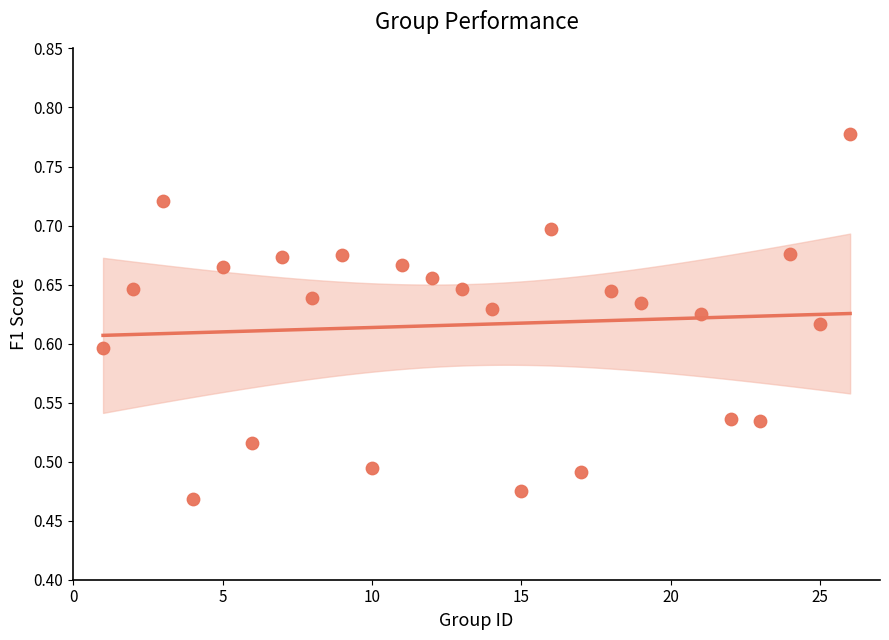

What is the range of X values (max minus min)?

25.0